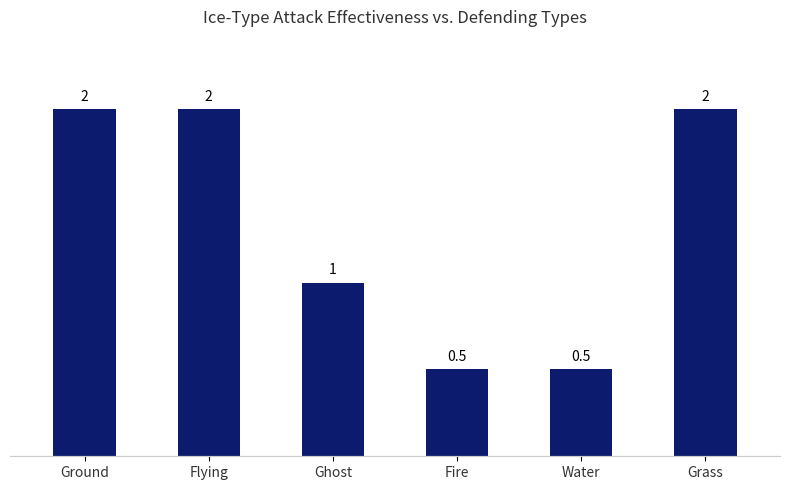

What is the average value?

1.3